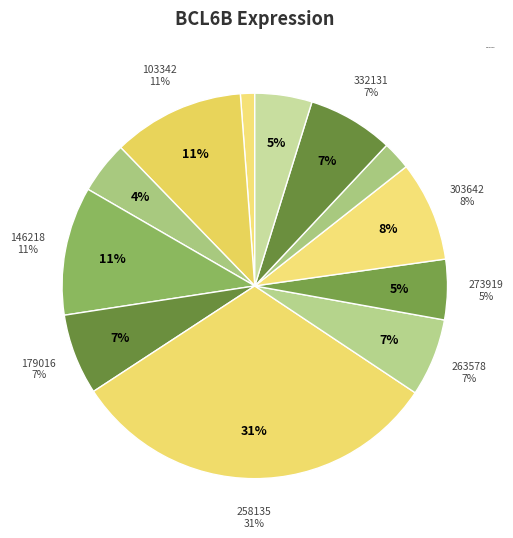

To the nearest percent, what is the combined percentage of 332131 and 103342?

18%